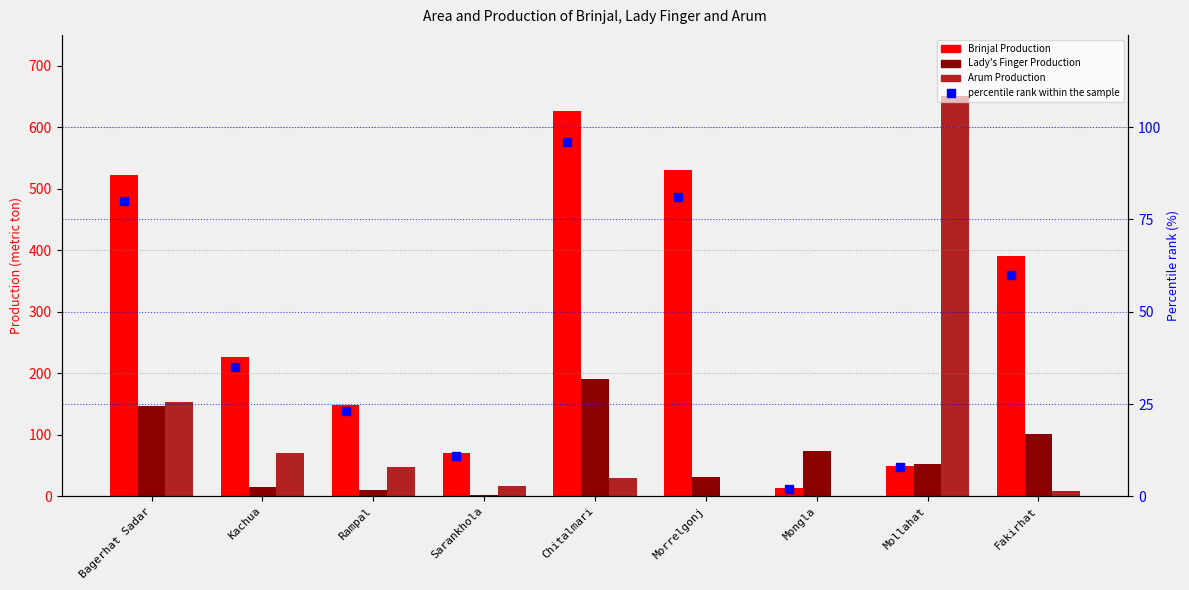

What is the label of the 6th bar from the left?

Morrelgonj